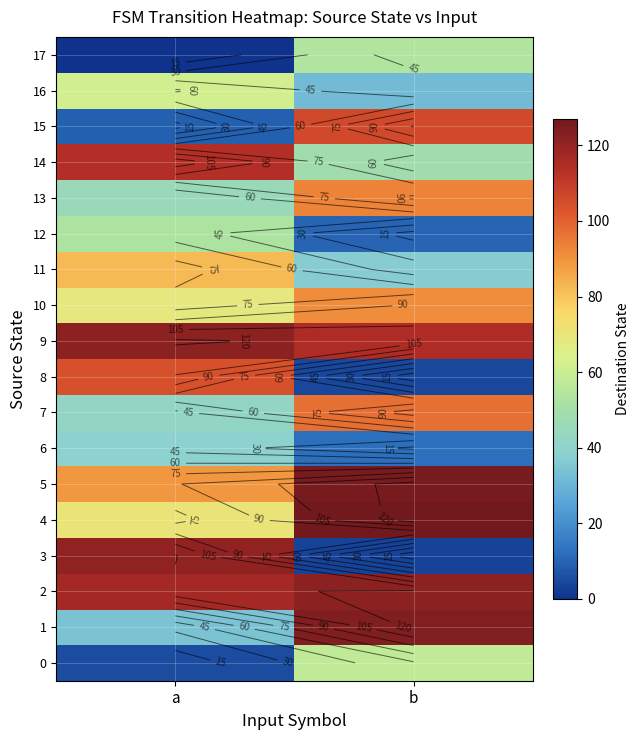

What is the average value of the row_11 series?

60